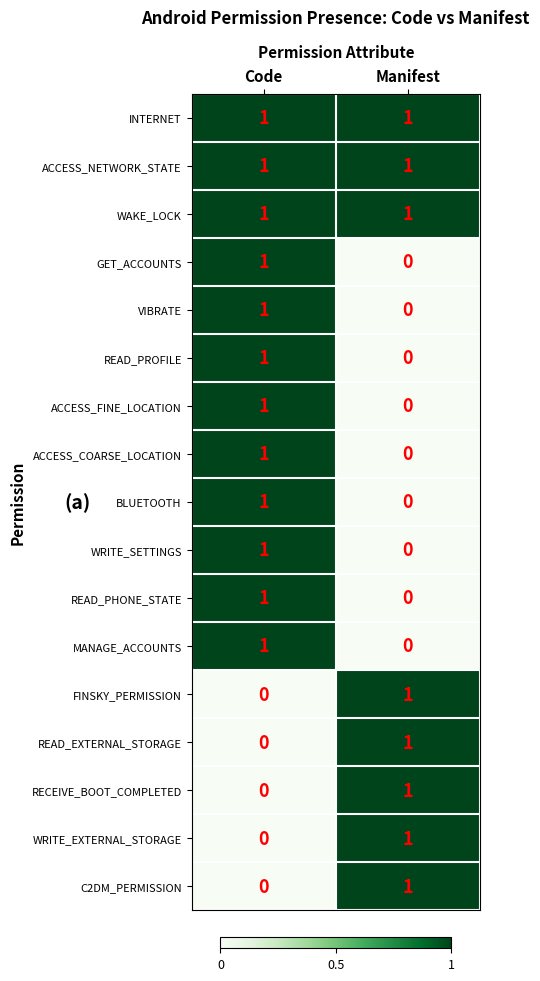

Is it true that INTERNET equals 1 at Manifest?

True